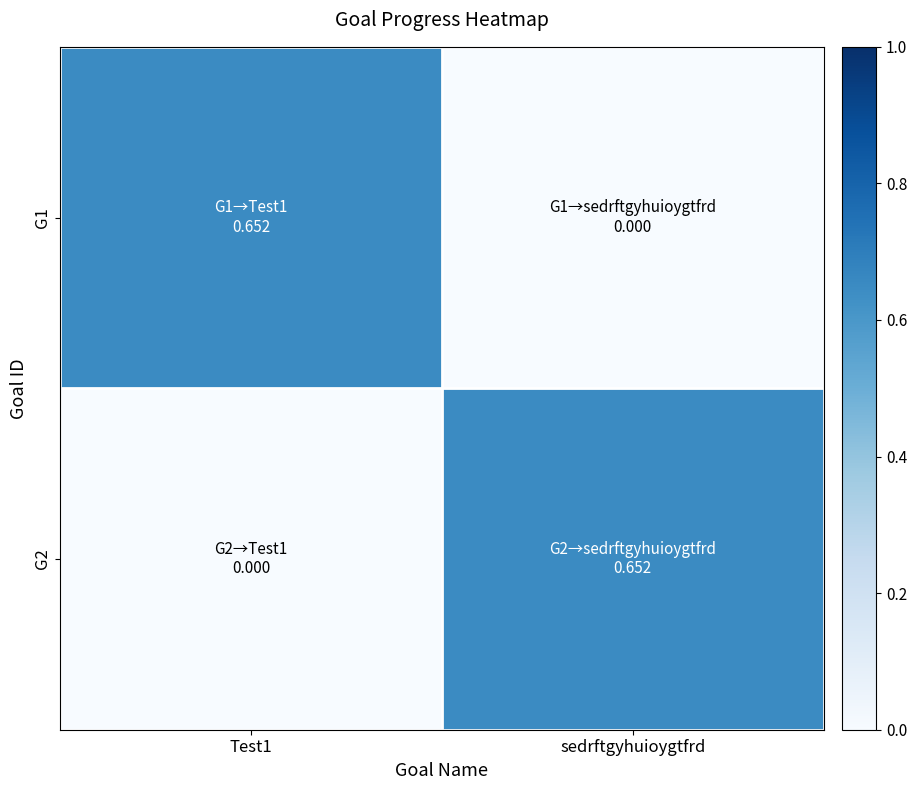

Which series has the largest total across all categories?

G1